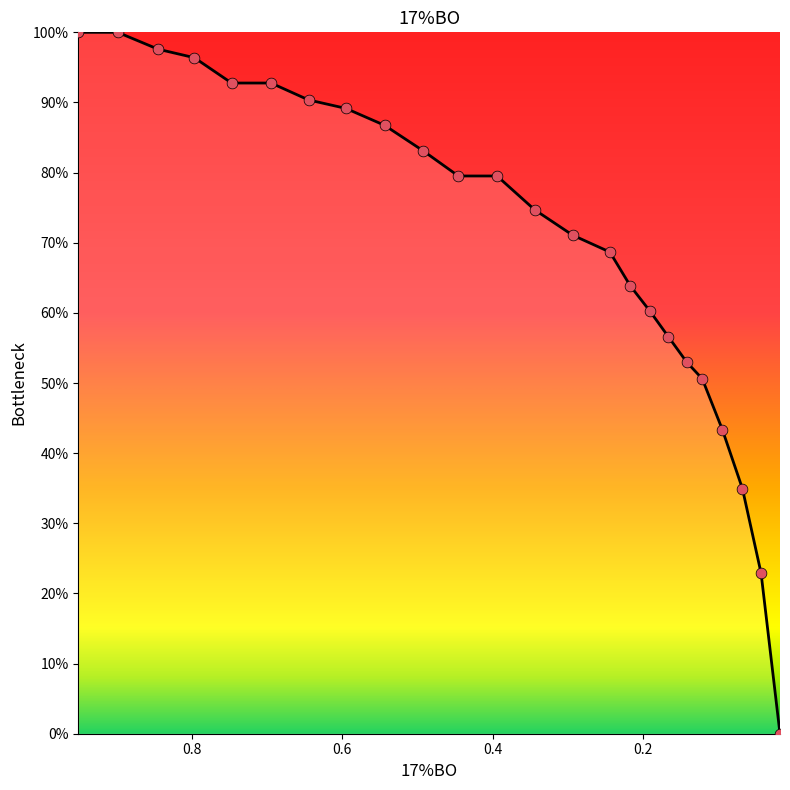

What is the ratio of the value at 0.1905 to the value at 0.344?

0.8